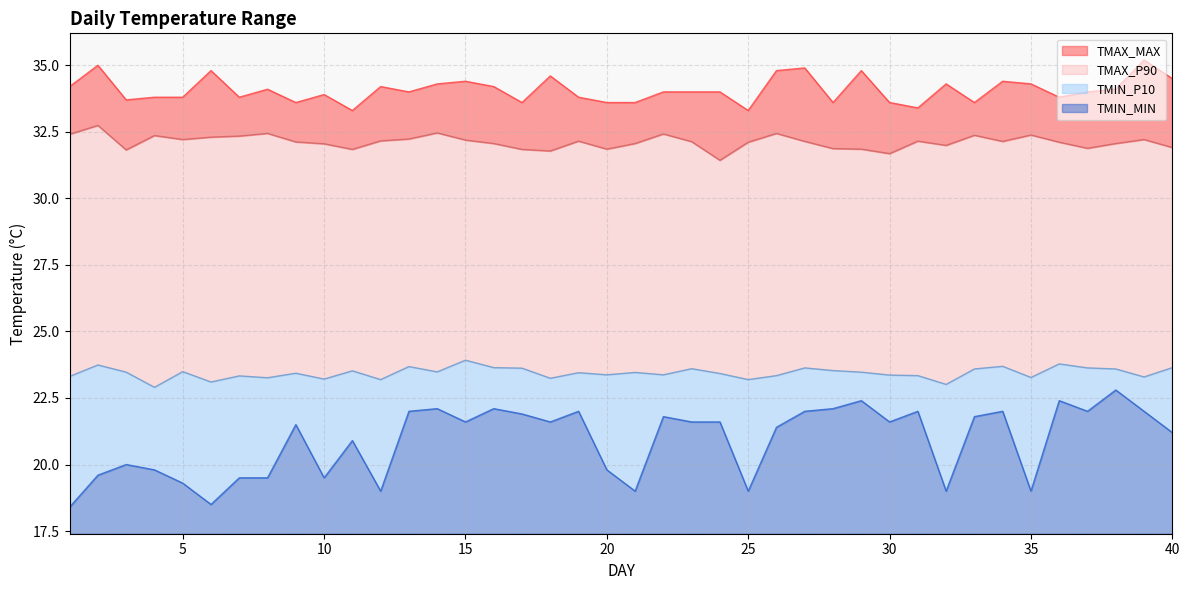

List the labels in order of TMIN_P10 value, largest first.

15, 36, 2, 34, 13, 16, 40, 27, 37, 17, 23, 33, 38, 28, 11, 5, 14, 3, 29, 21, 19, 9, 24, 20, 22, 30, 26, 31, 7, 1, 39, 35, 8, 18, 10, 12, 25, 6, 32, 4